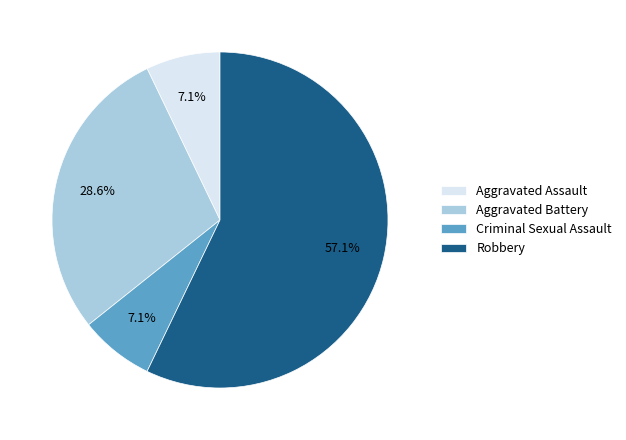

What percentage is the Robbery slice, to the nearest percent?

57%